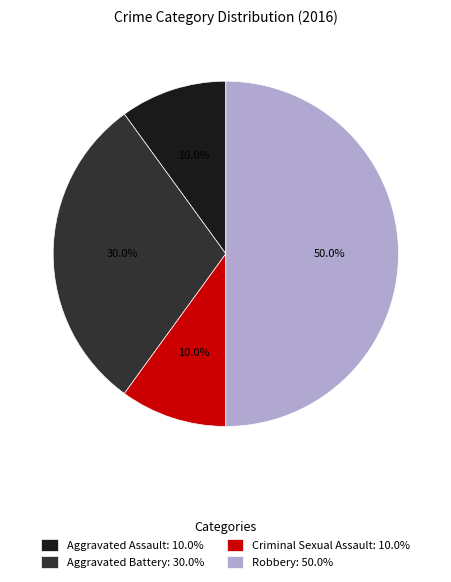

To the nearest percent, what is the difference between the Criminal Sexual Assault and Robbery slice percentages?

40%